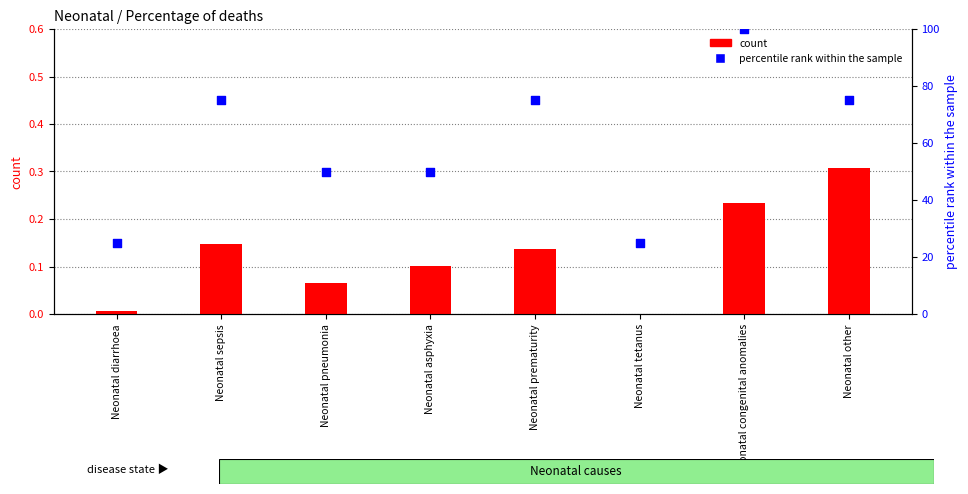

Which series reaches the minimum Y coordinate?

count